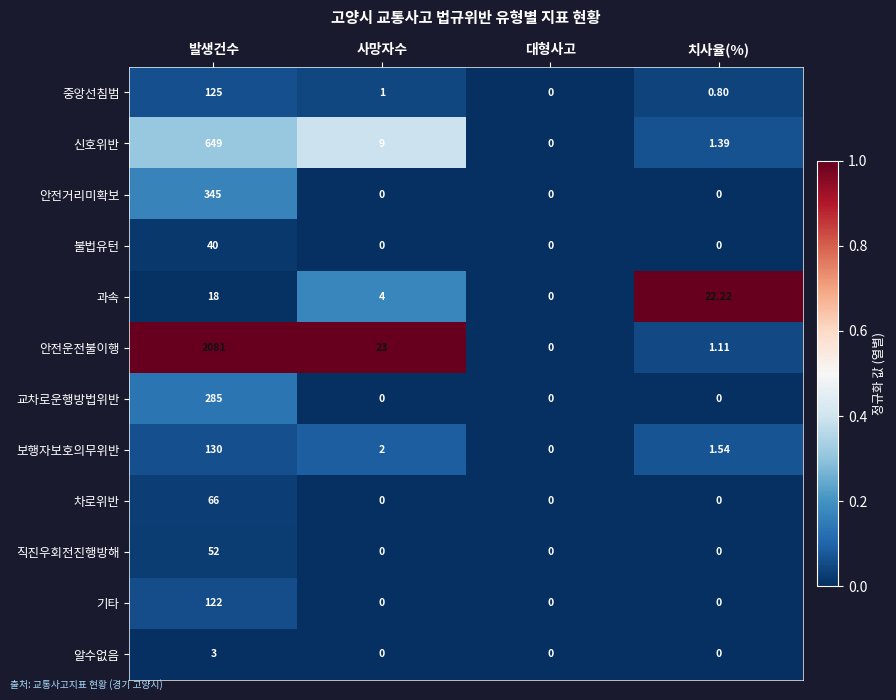

Which series has the largest range (max minus min)?

안전운전불이행